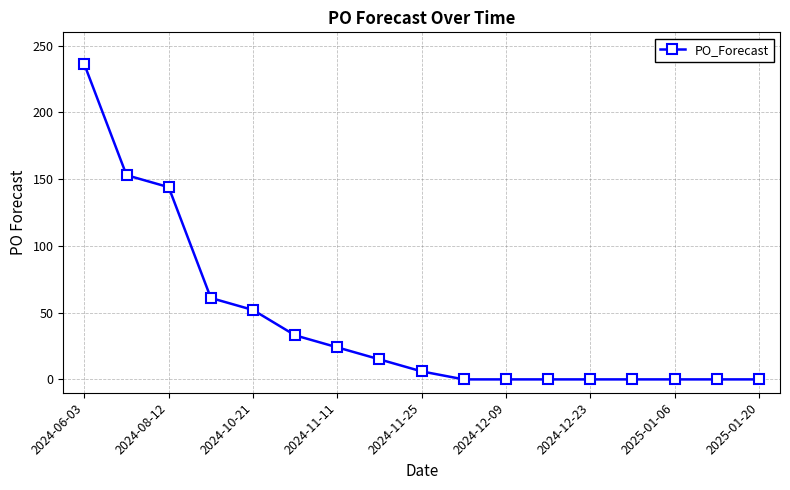

What is the sum of all values?

724